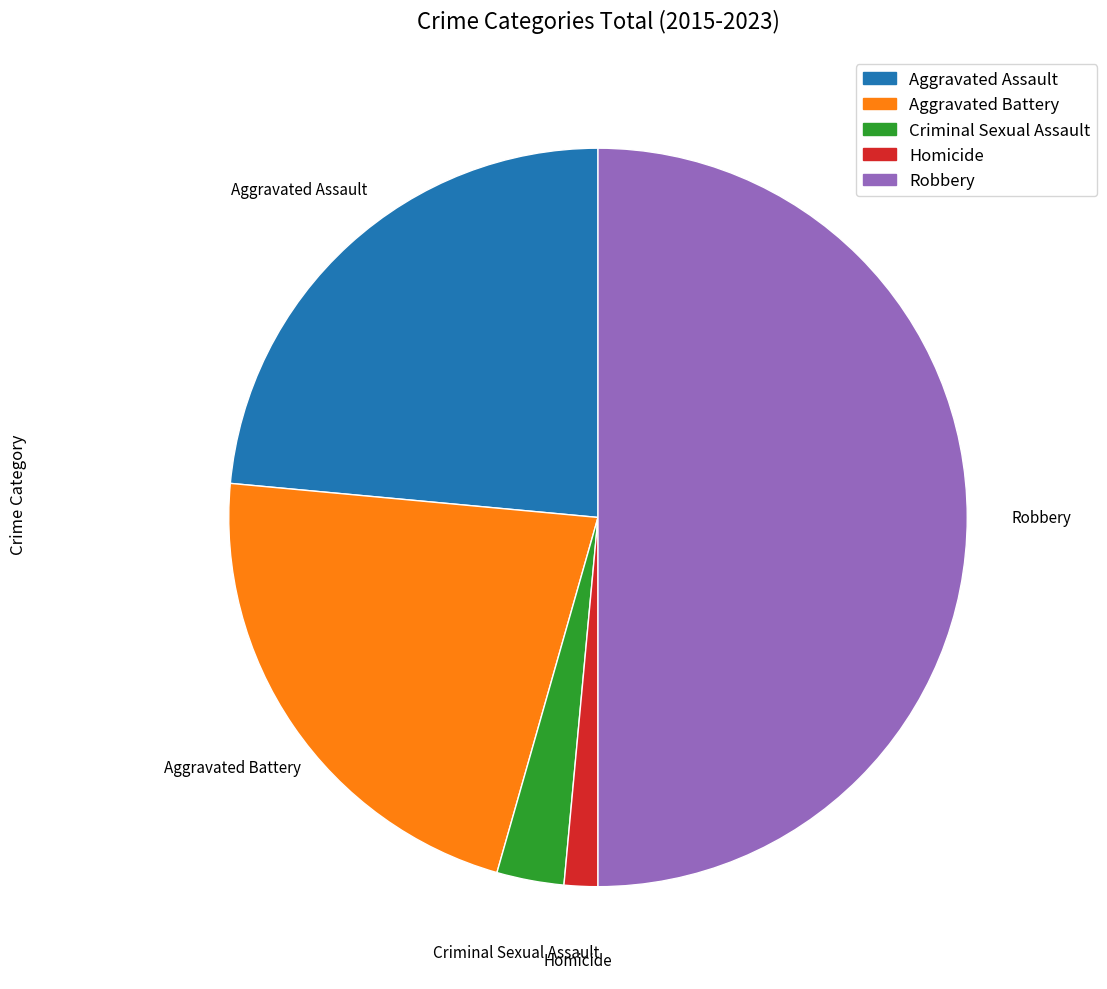

How many segments does this pie chart have?

5